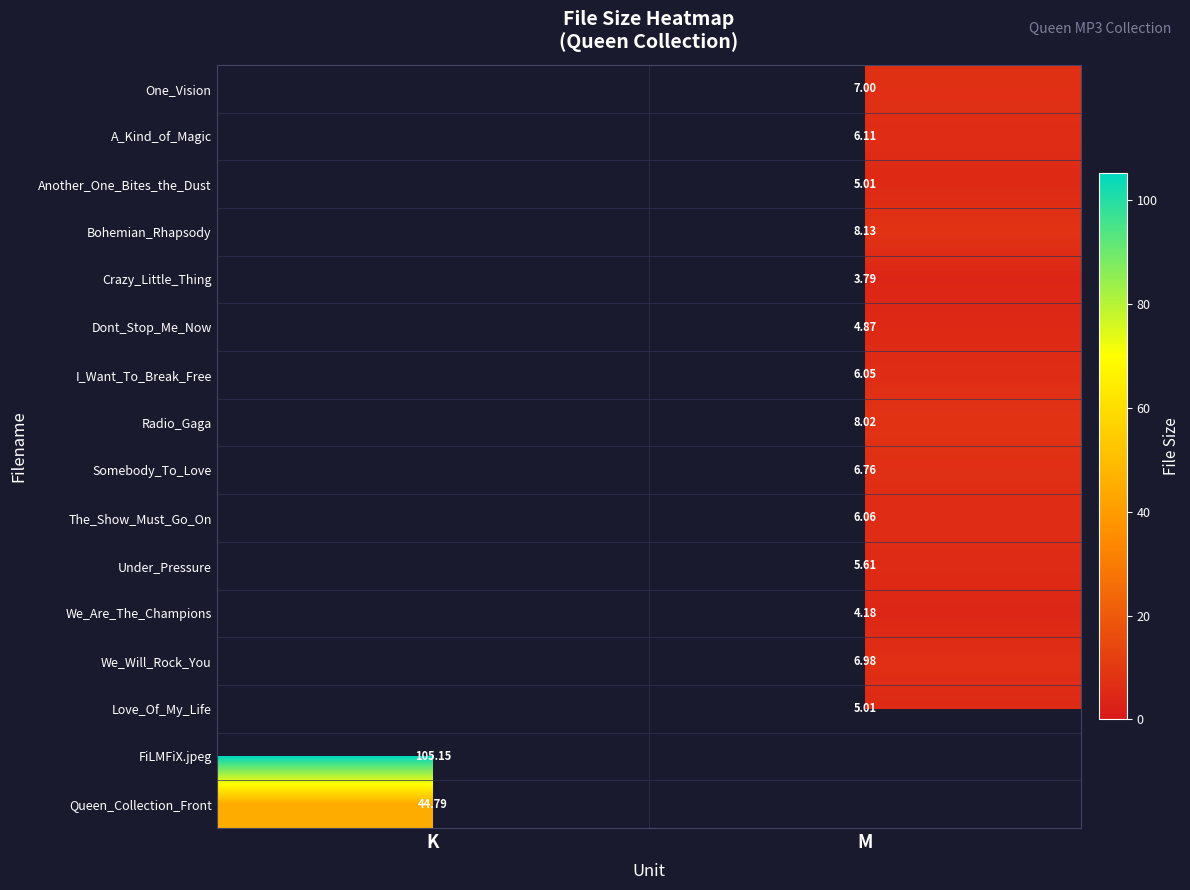

How many data points in A_Kind_of_Magic are above 6?

1